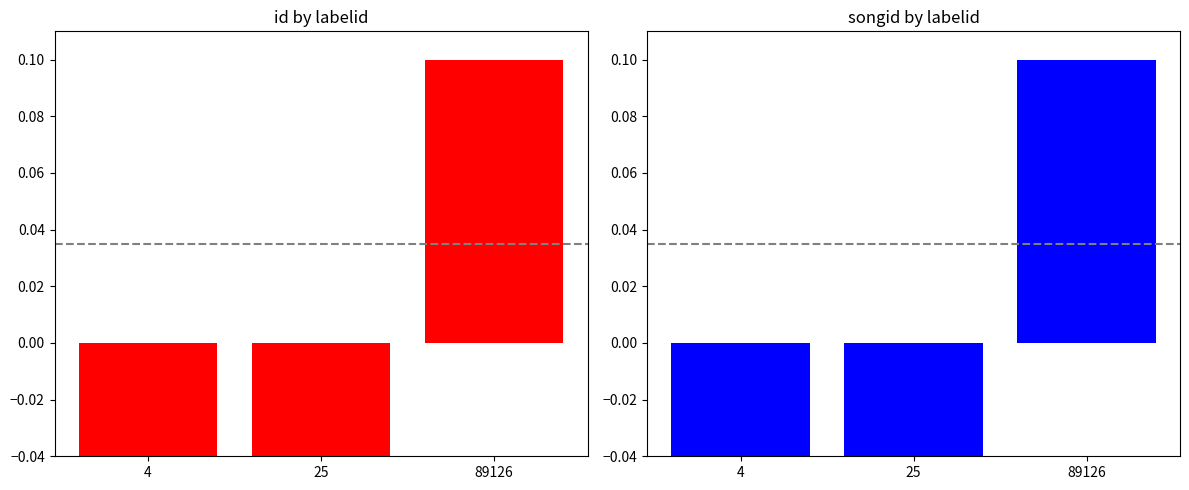

At which label is songid closest to 0?

4